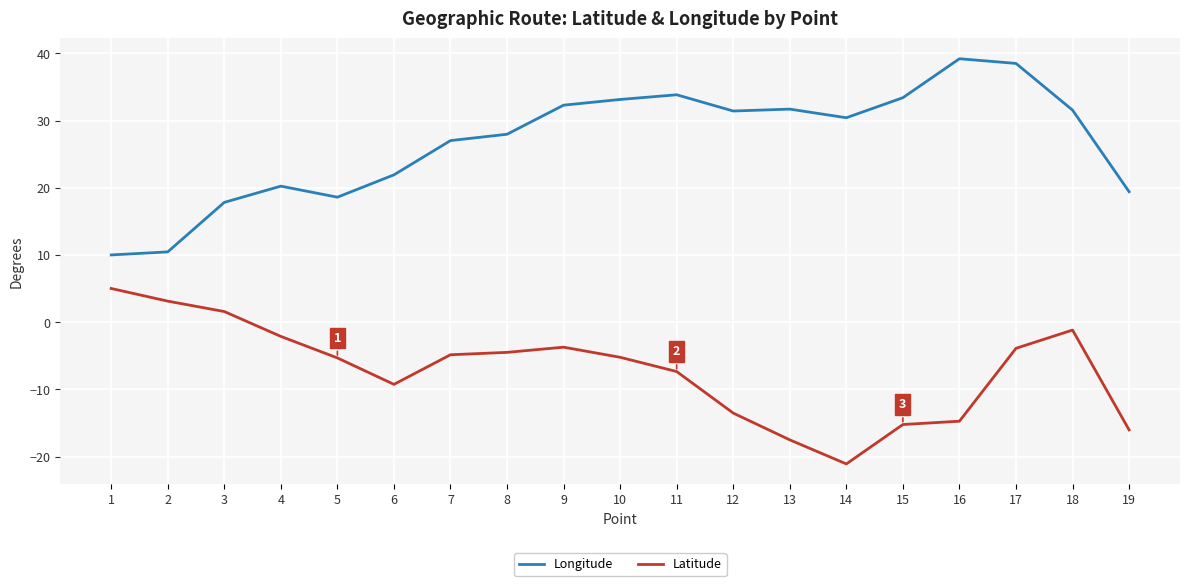

True or false: Longitude has a value of 65.6 at 17.

False